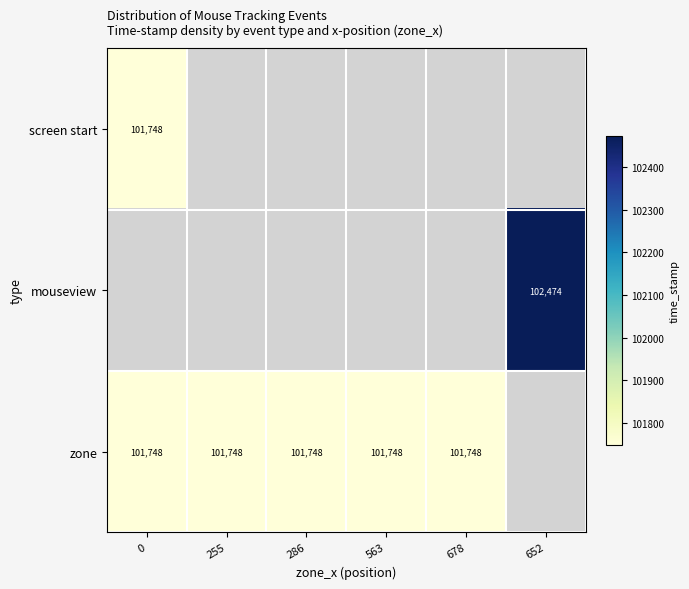

Count the number of data series in this chart.

3